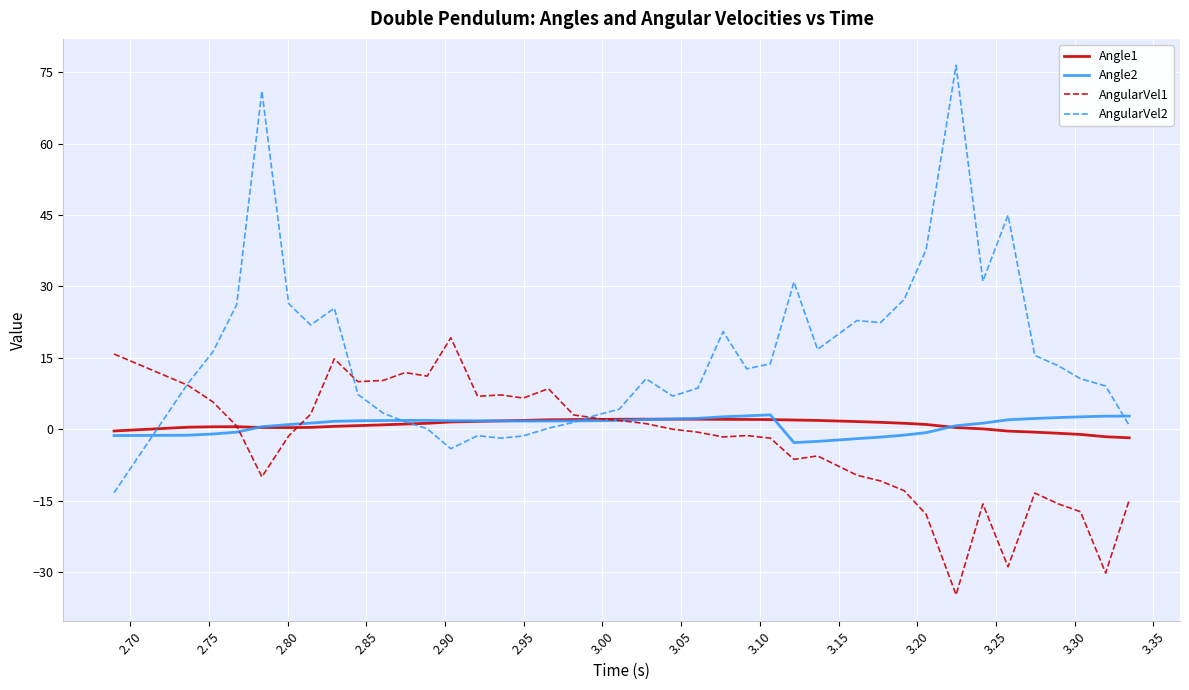

Which series has the largest range (max minus min)?

AngularVel2